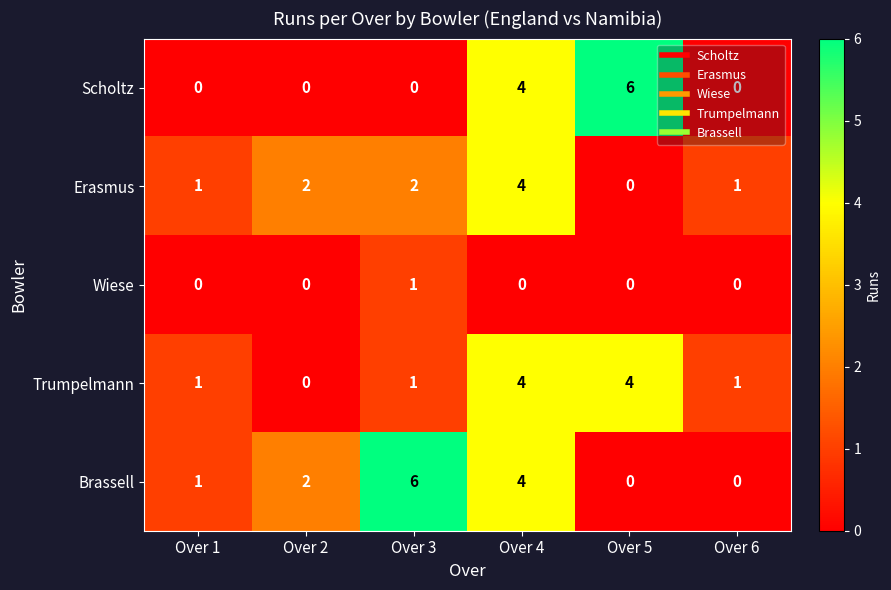

What is the difference between the maximum and minimum values in the Trumpelmann series?

4